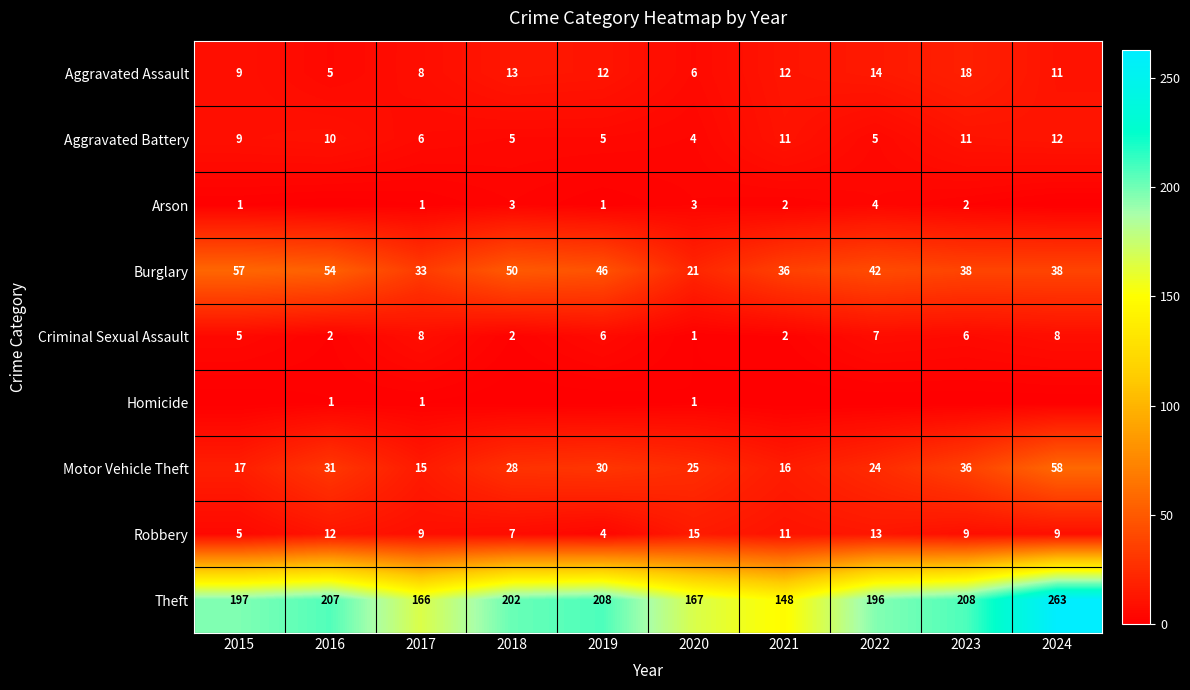

Where is Aggravated Battery nearest to the value 8?

2015